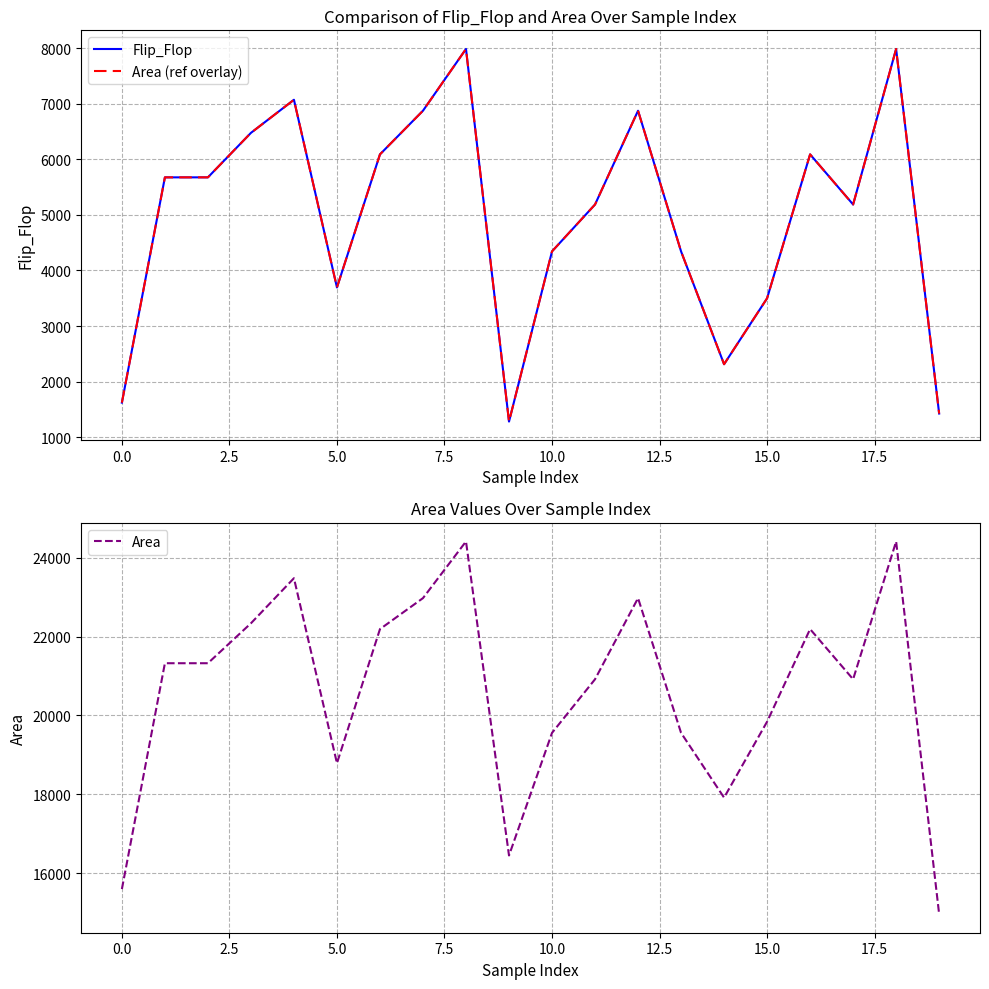

What is the minimum value for Area?

14960.0